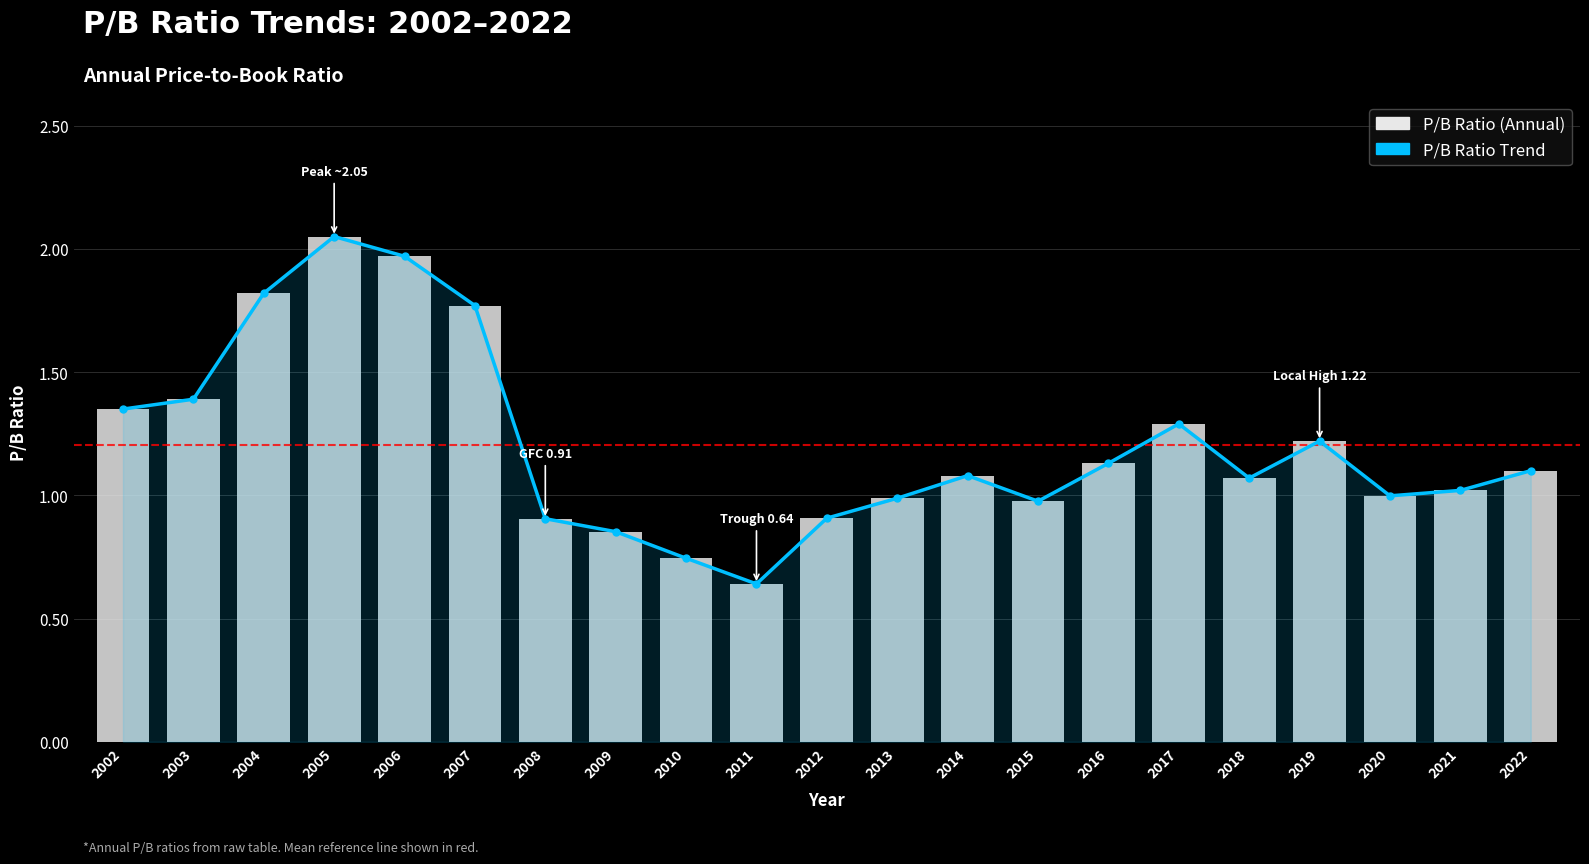

Which series changed the most between 2008 and 2021?

P/B Ratio Trend